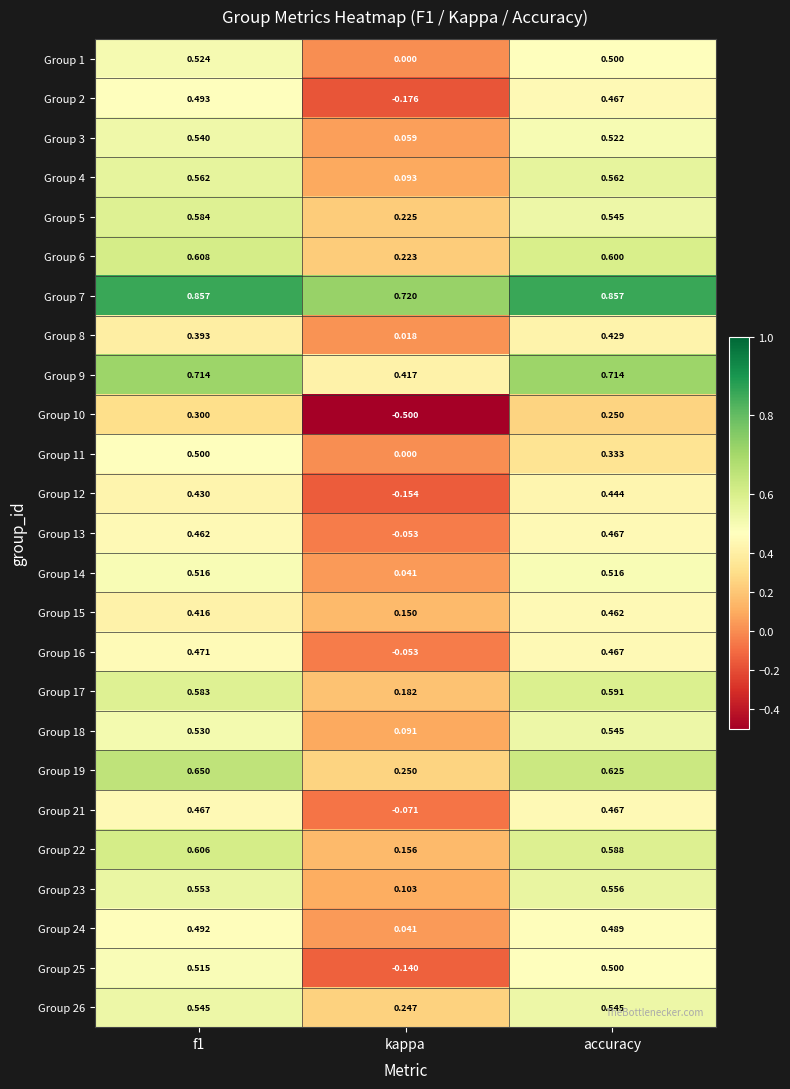

At which label is Group 16 closest to 0?

kappa